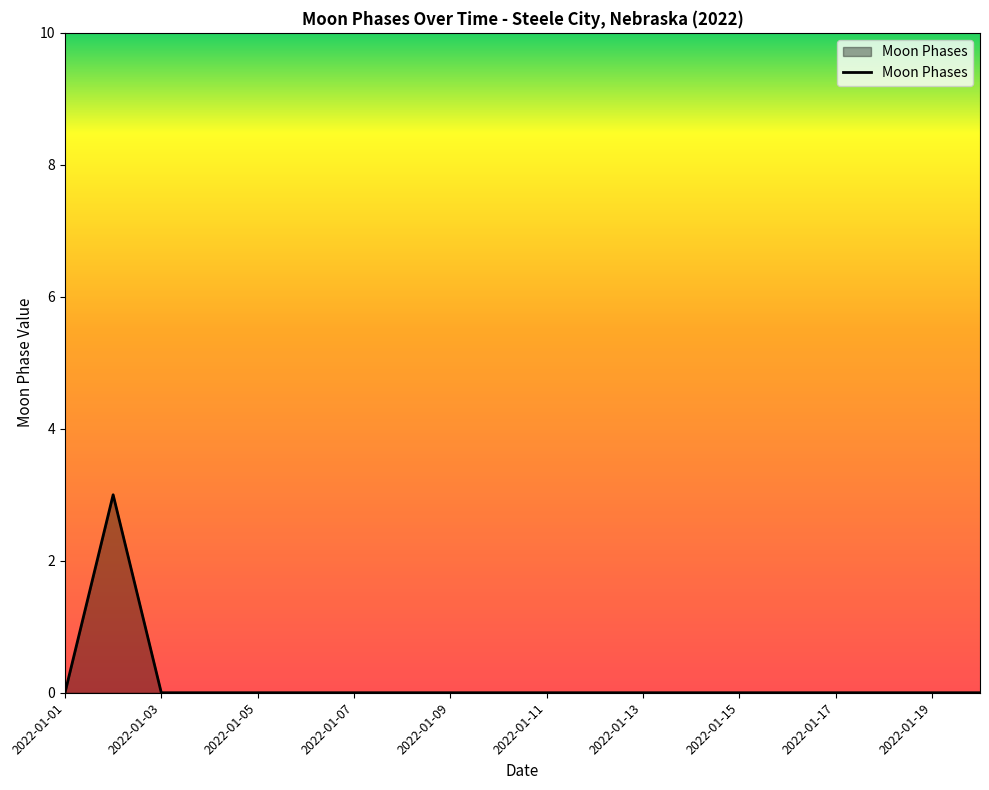

What is the difference between the maximum and minimum values?

3